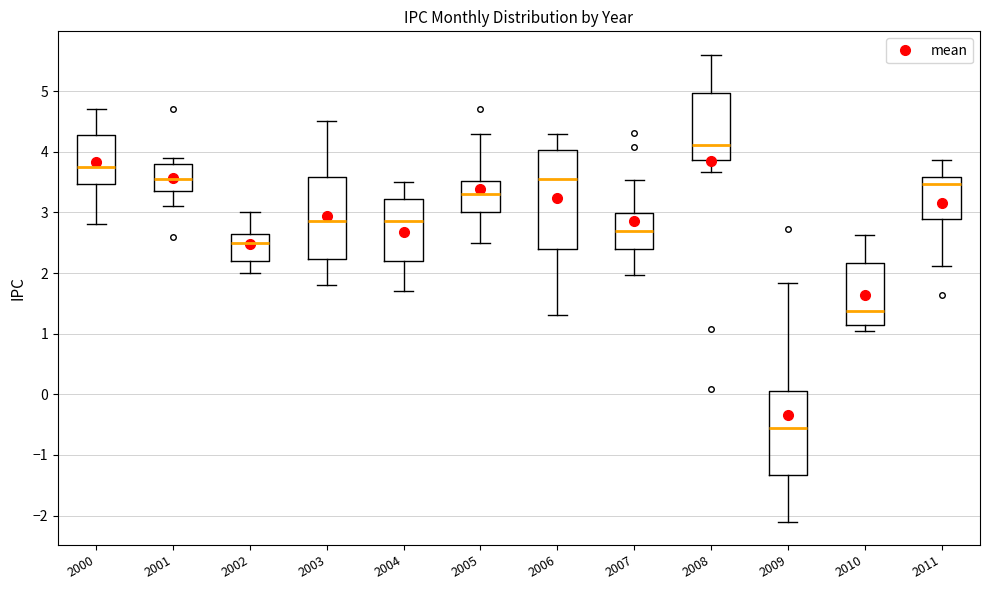

Which box's median line is the highest?

2008